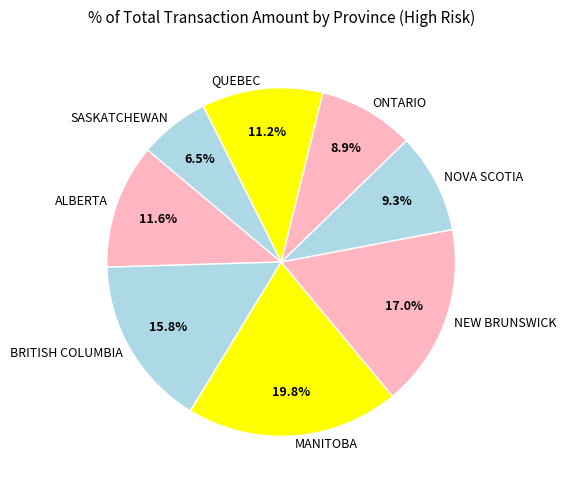

What is the ratio of the value at BRITISH COLUMBIA to the value at ALBERTA?

1.4